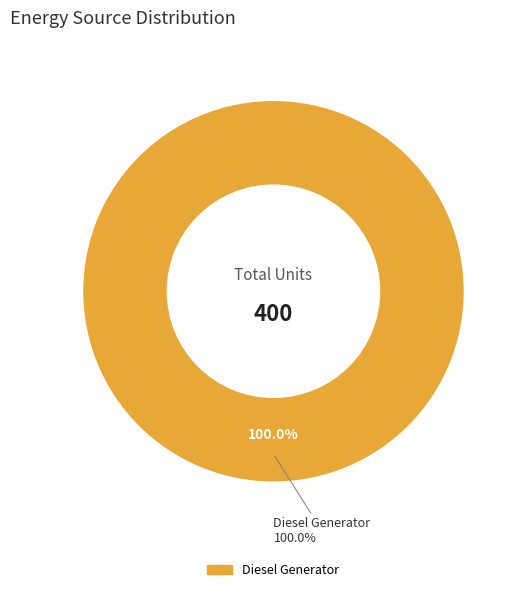

To the nearest percent, what portion does Diesel Generator represent?

100%